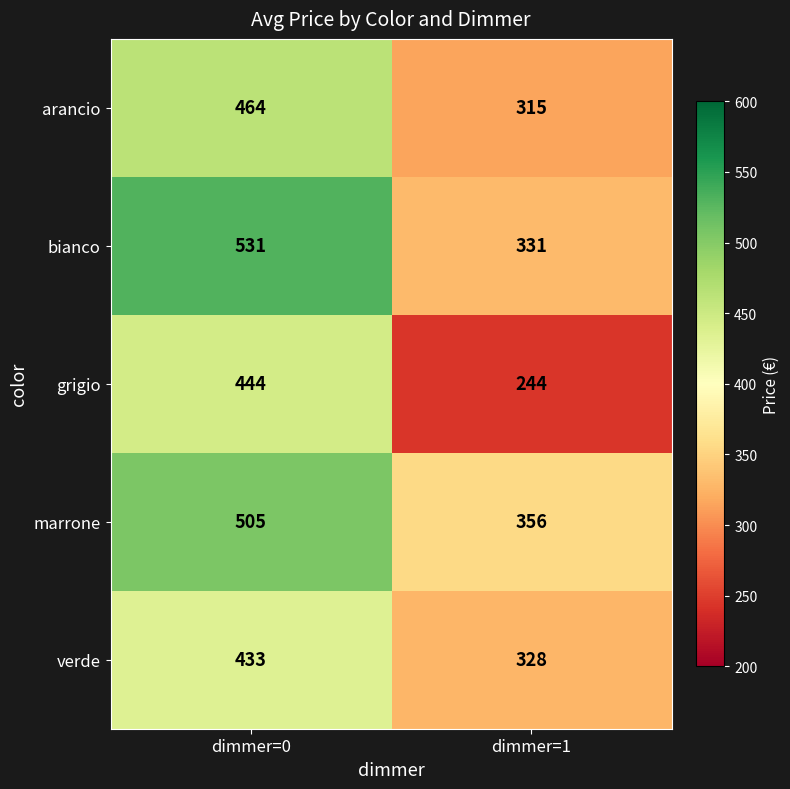

Reading left to right, list all the values displayed in this chart.

arancio: 464	315
bianco: 531	331
grigio: 444	244
marrone: 505	356
verde: 433	328